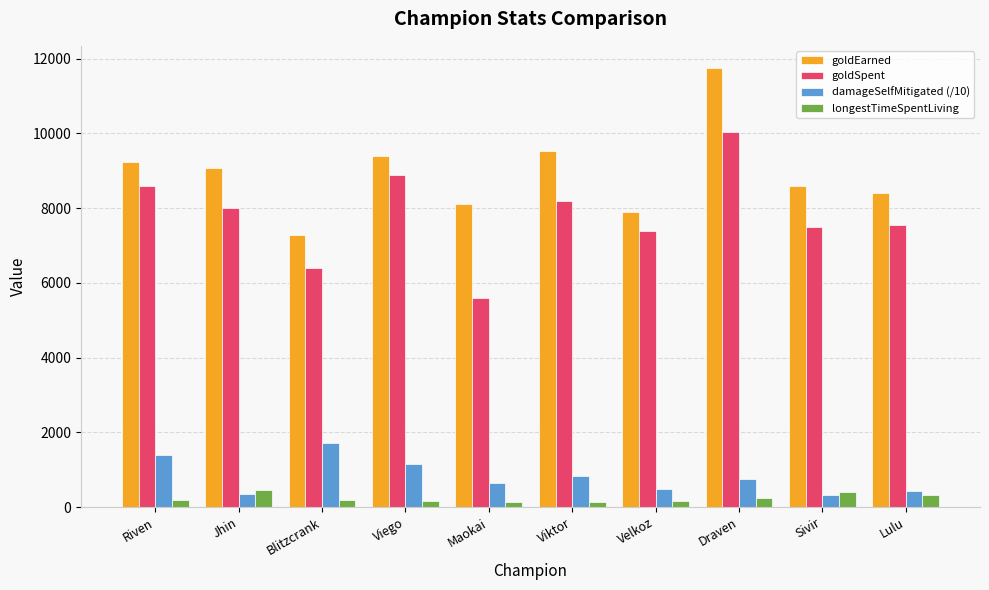

How many data points does each series have?

10